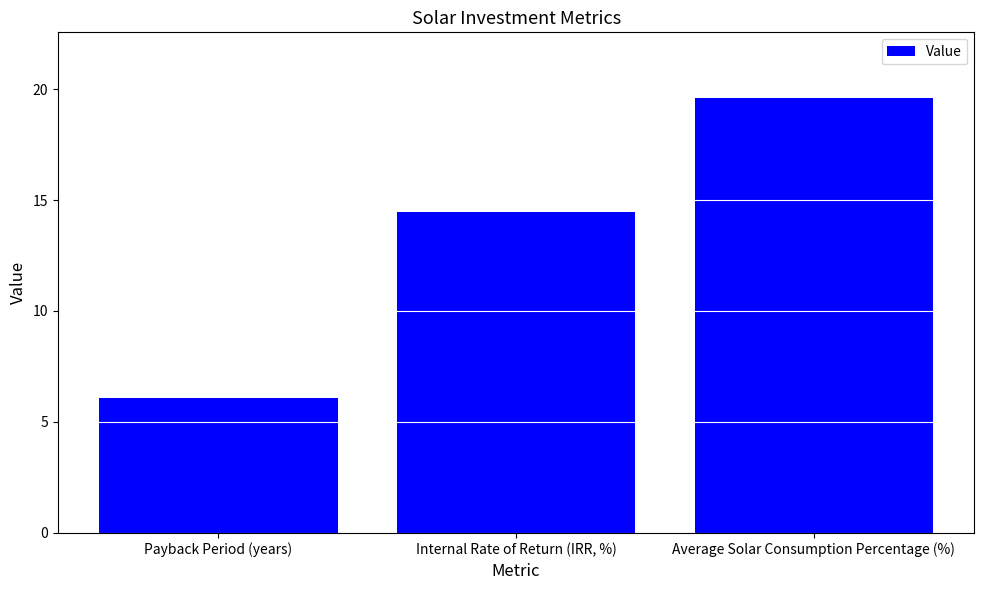

Count the number of data series in this chart.

1